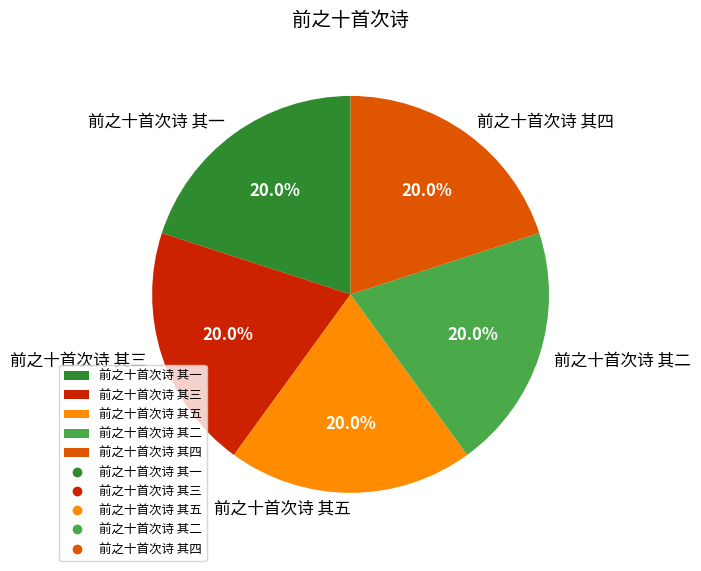

Count the number of slices in the pie.

5